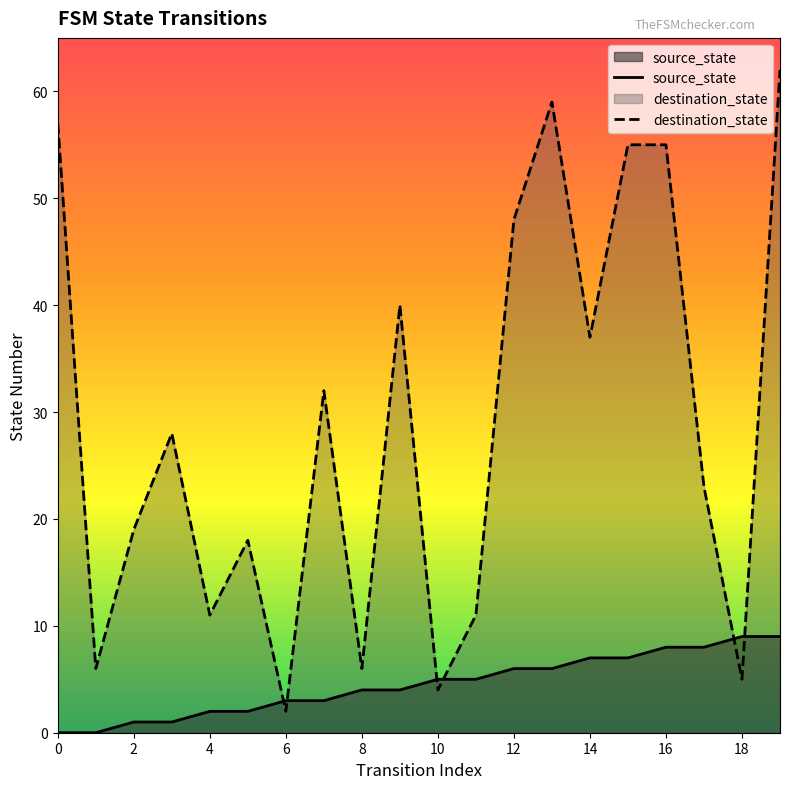

Is it true that destination_state equals 62 at 19?

True